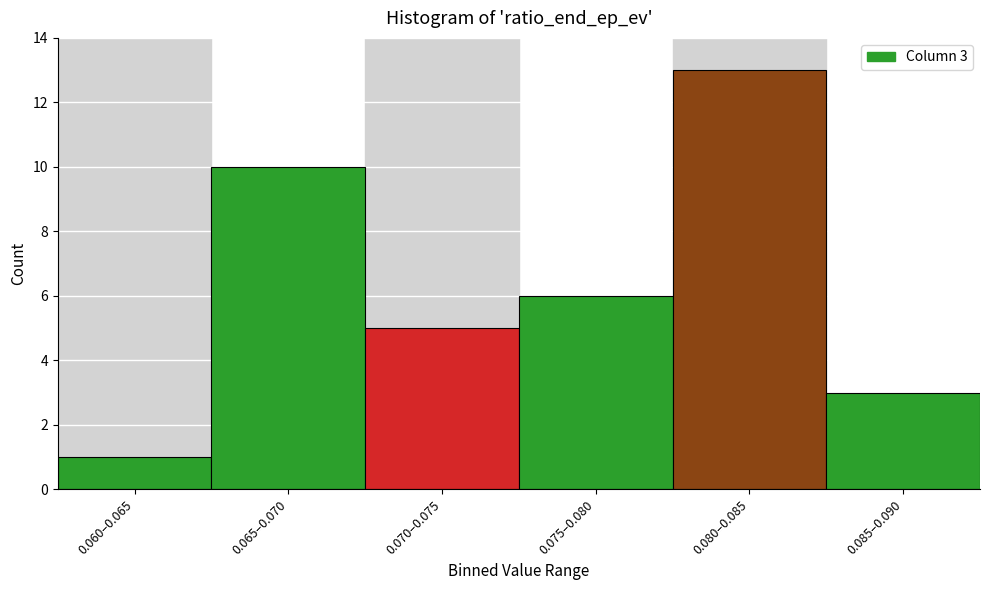

Reading left to right, transcribe all the data shown in this chart.

1	10	5	6	13	3